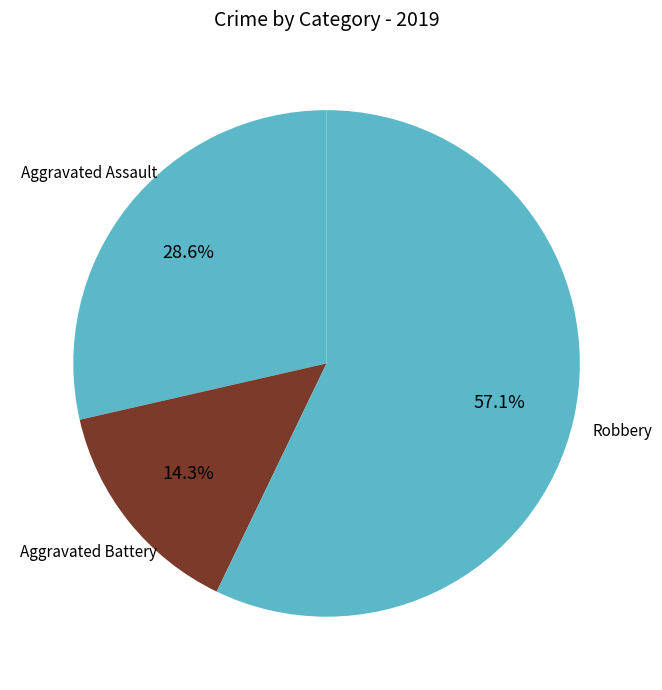

To the nearest percent, what is the combined percentage of Aggravated Battery and Aggravated Assault?

43%